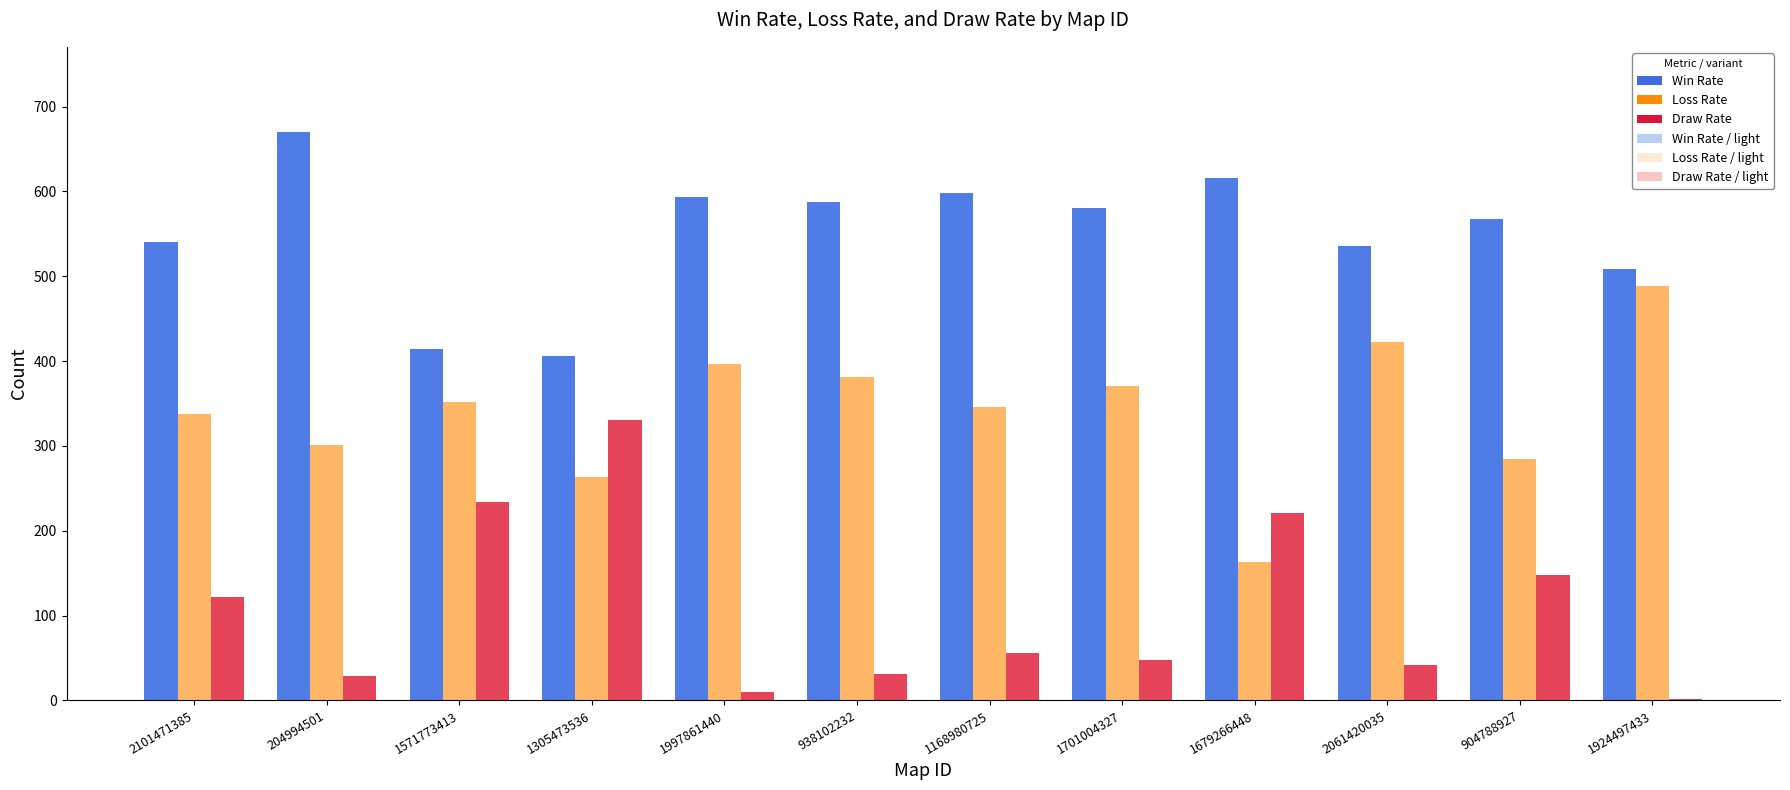

What is the difference between the Loss Rate values at 1701004327 and 2061420035?

51